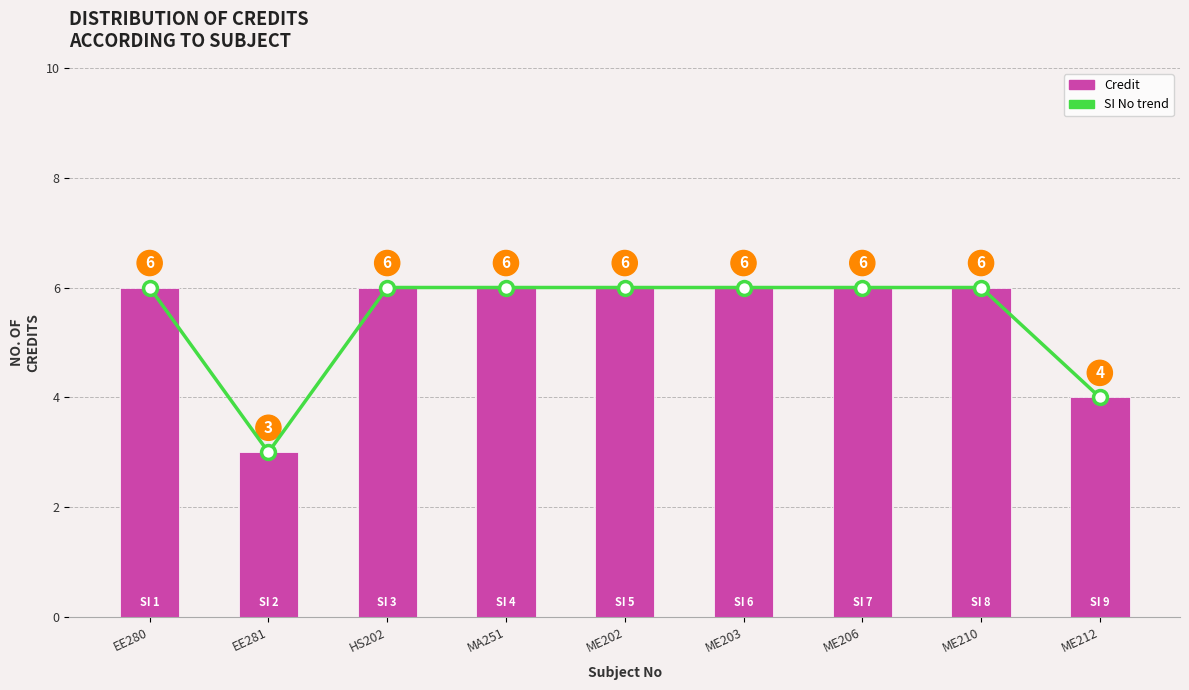

Which series changed the most between EE281 and ME212?

SI No trend